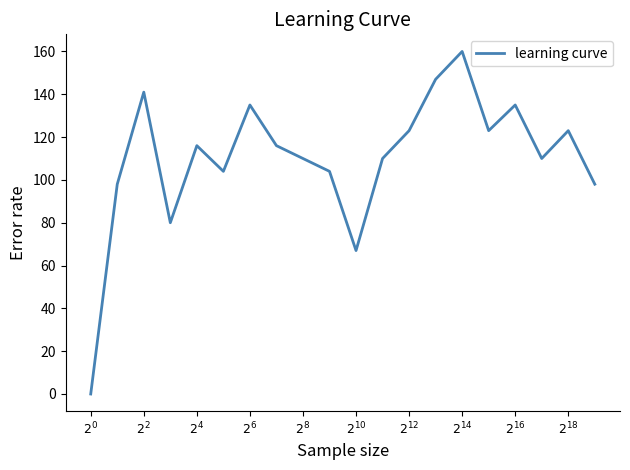

What is the difference between the maximum and minimum values?

160